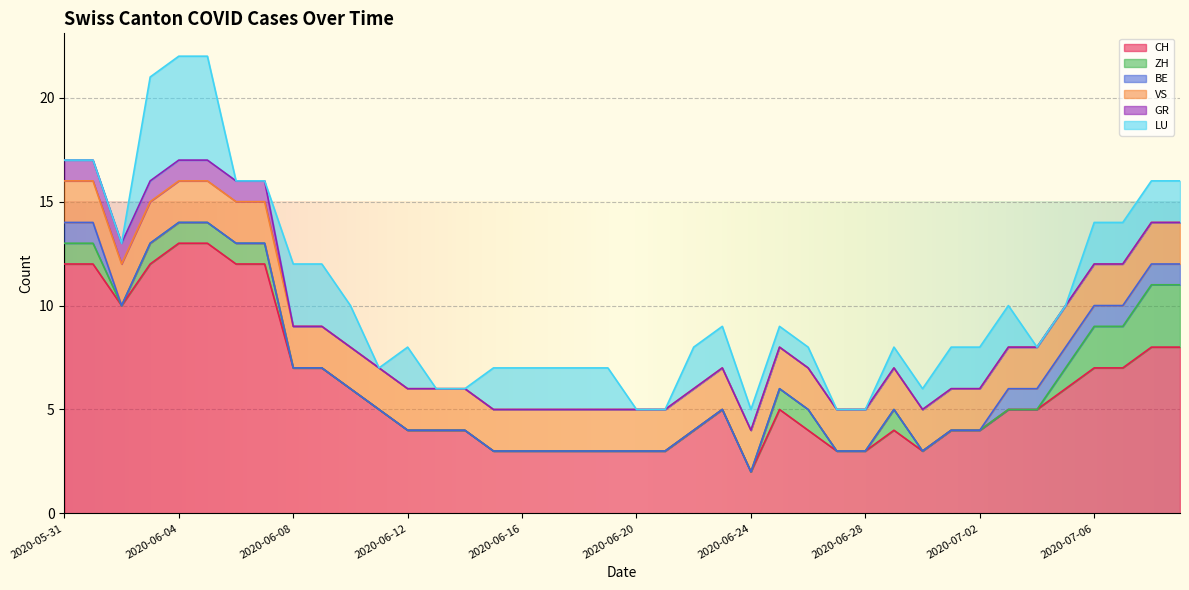

What is the label of the 19th point from the left?

2020-06-18